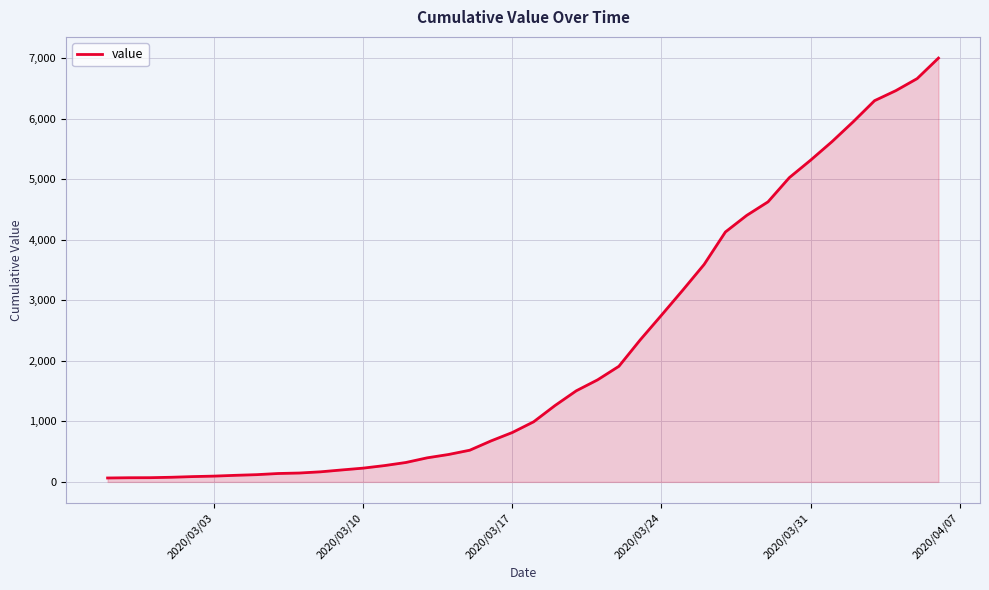

What is the difference between the maximum and minimum values?

6940